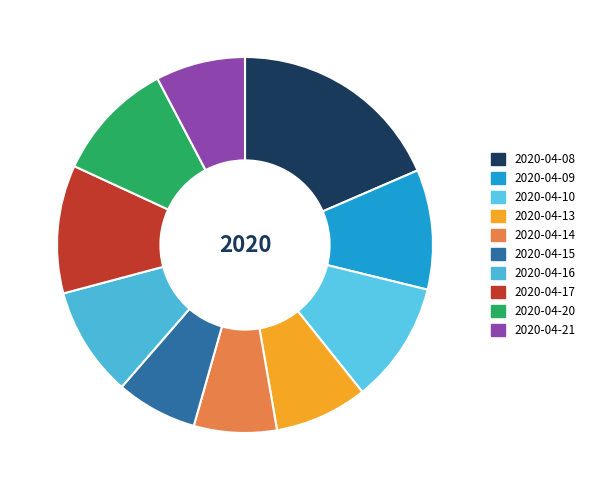

Between 2020-04-21 and 2020-04-09, which is larger?

2020-04-09